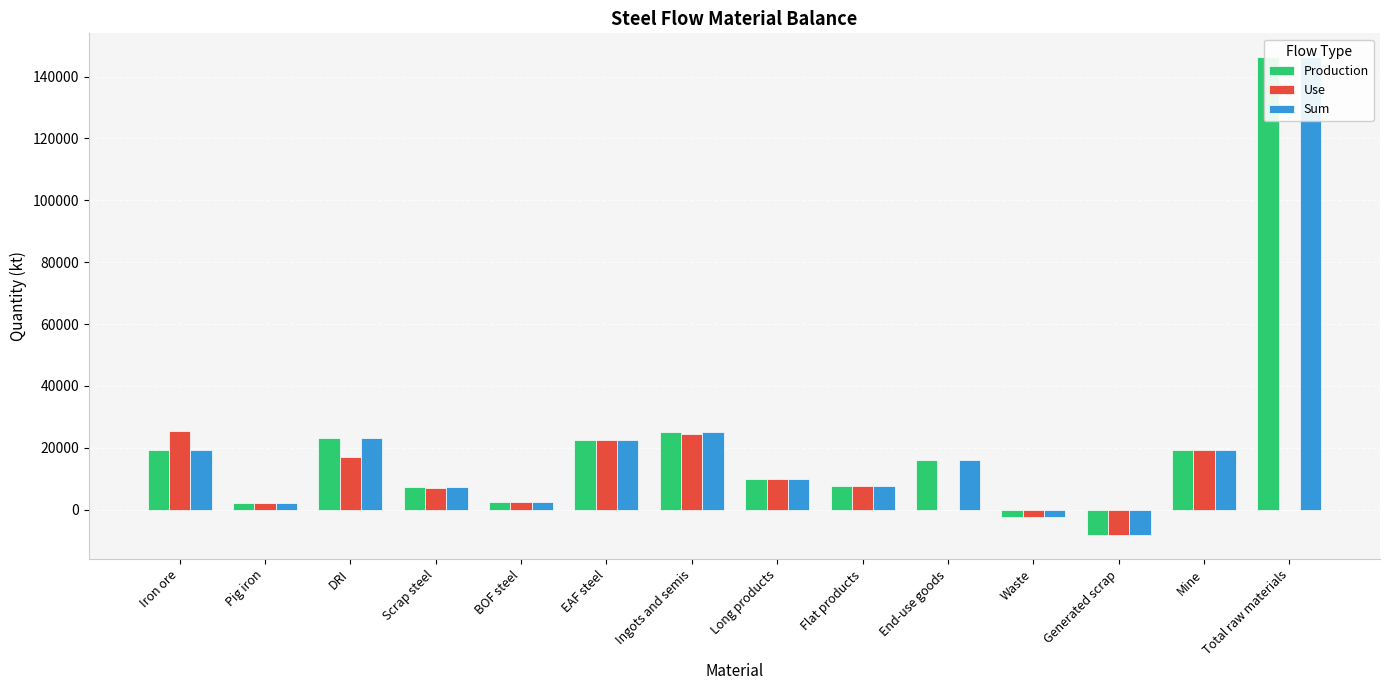

At which category is the sum across all series the highest?

Total raw materials